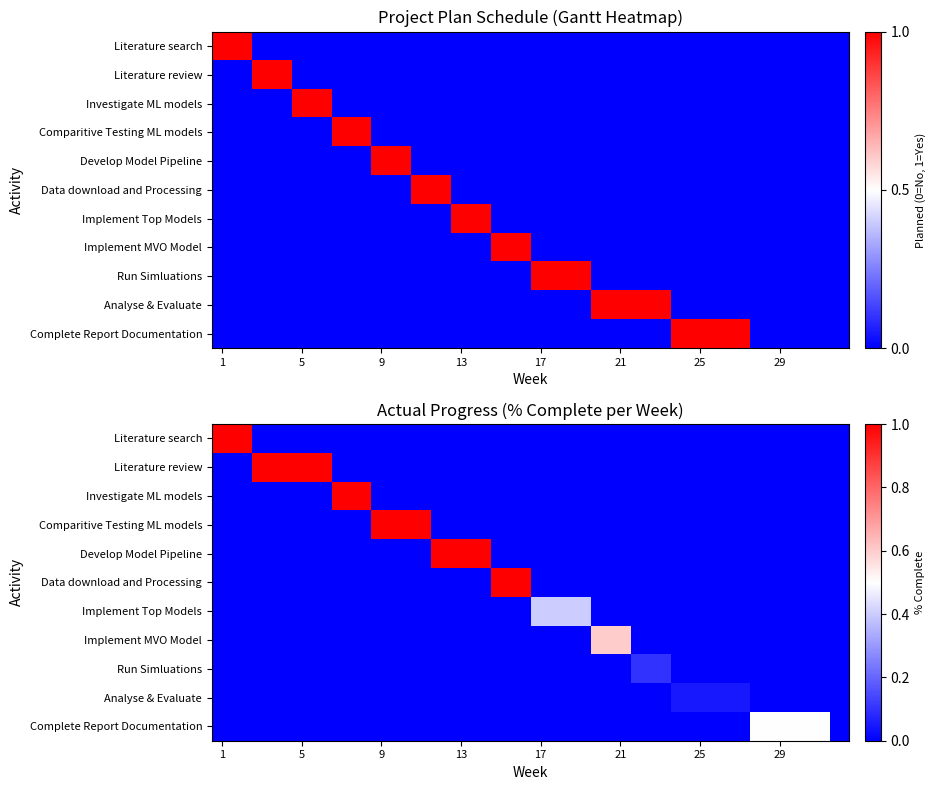

Rank the series by their maximum value, from highest to lowest.

Literature search, Literature review, Investigate ML models, Comparitive Testing ML models, Develop Model Pipeline, Data download and Processing, Implement MVO Model, Complete Report Documentation, Implement Top Models, Run Simluations, Analyse & Evaluate